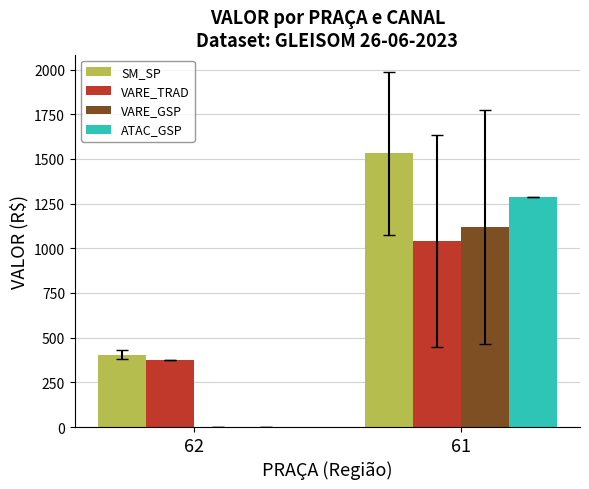

What is the total value across all series at 61?

4974.3